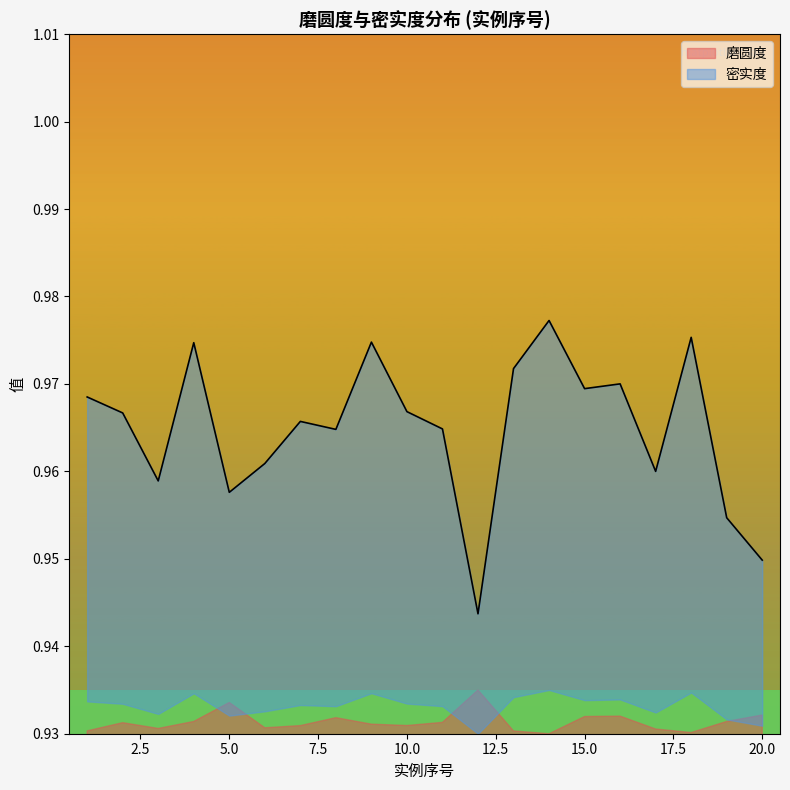

Which series changed the most between 6 and 12?

磨圆度